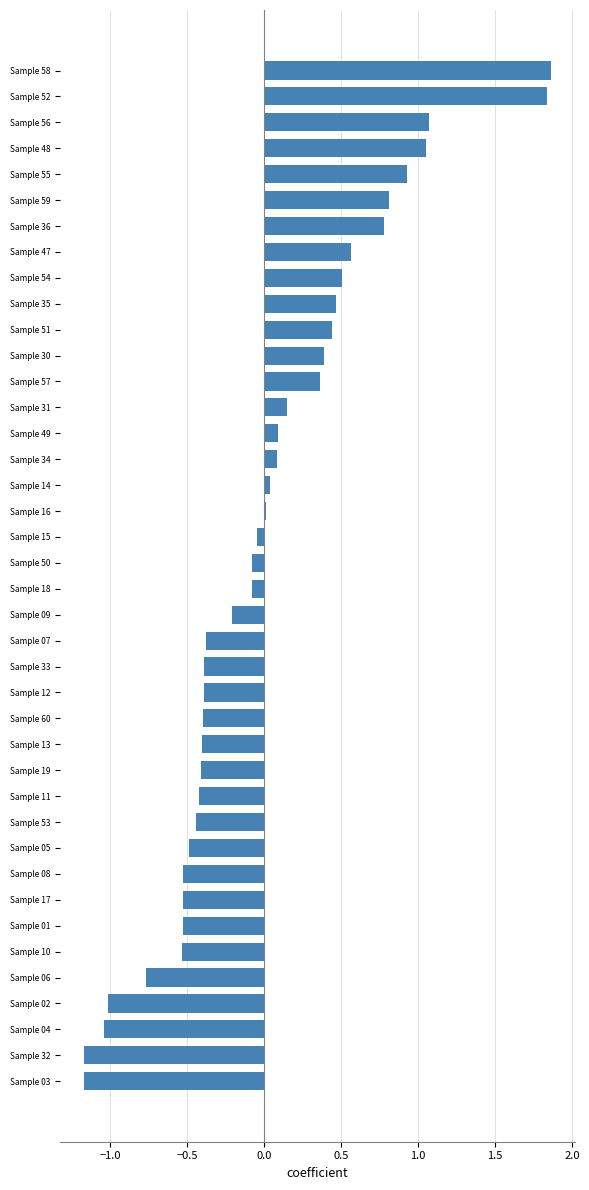

What is the smallest value displayed?

-1.2